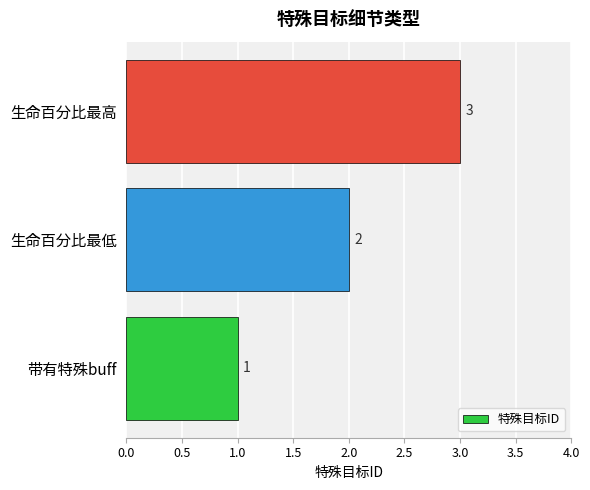

What is the greatest value displayed?

3